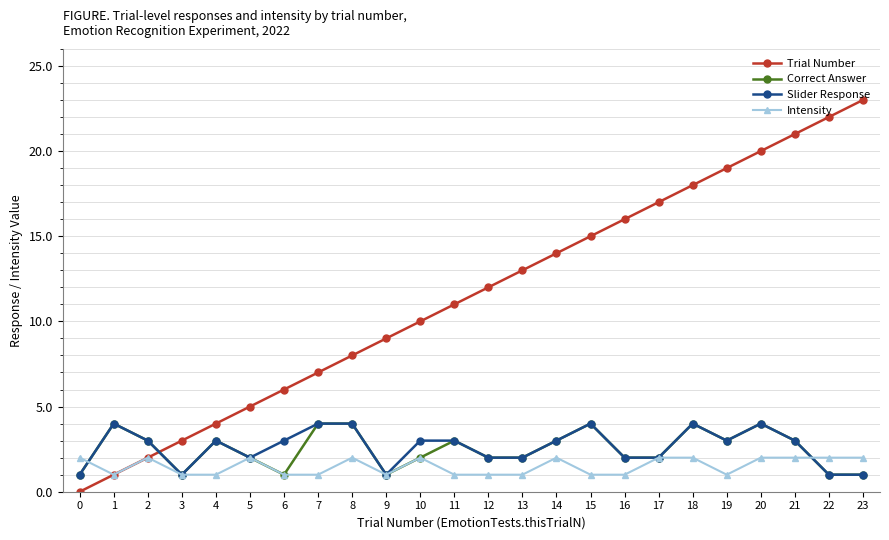

How many data points in Intensity are less than 2?

12